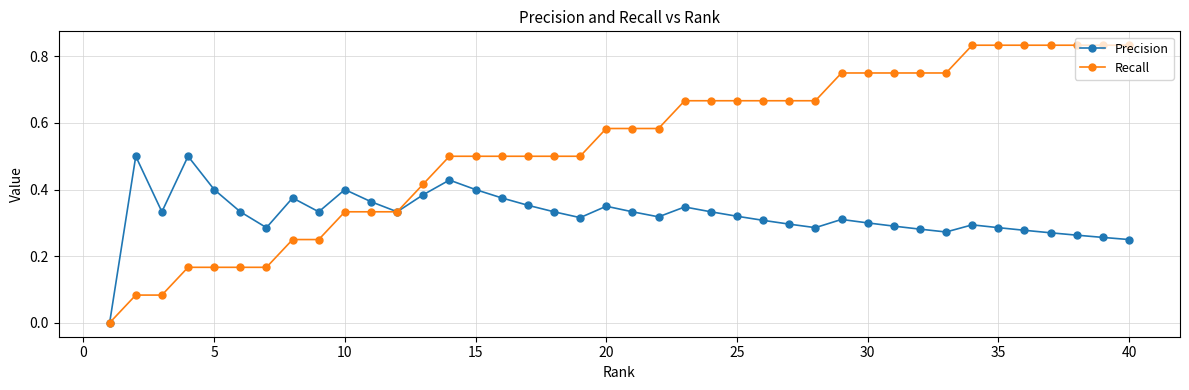

True or false: Precision has more than 0 interior local peaks.

True